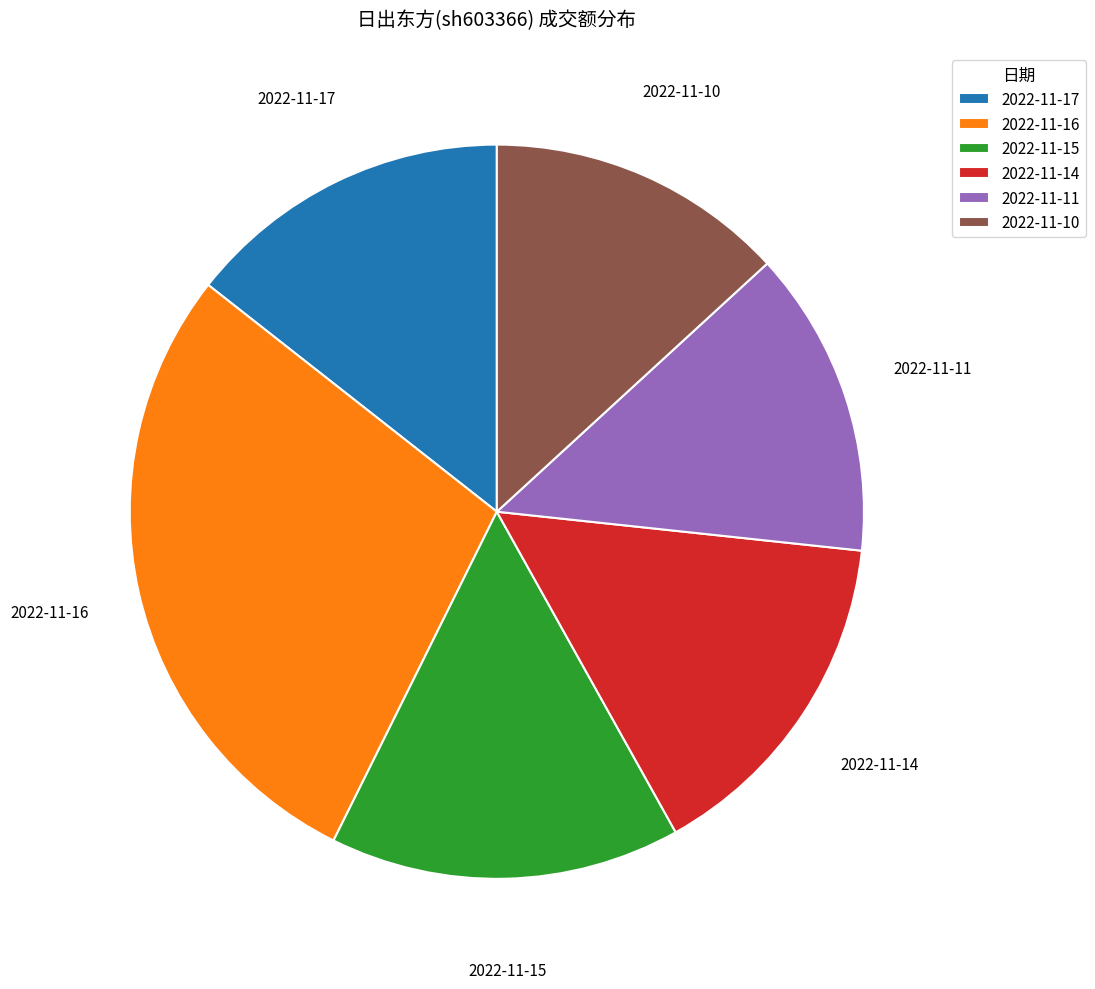

How many slices are in this pie chart?

6